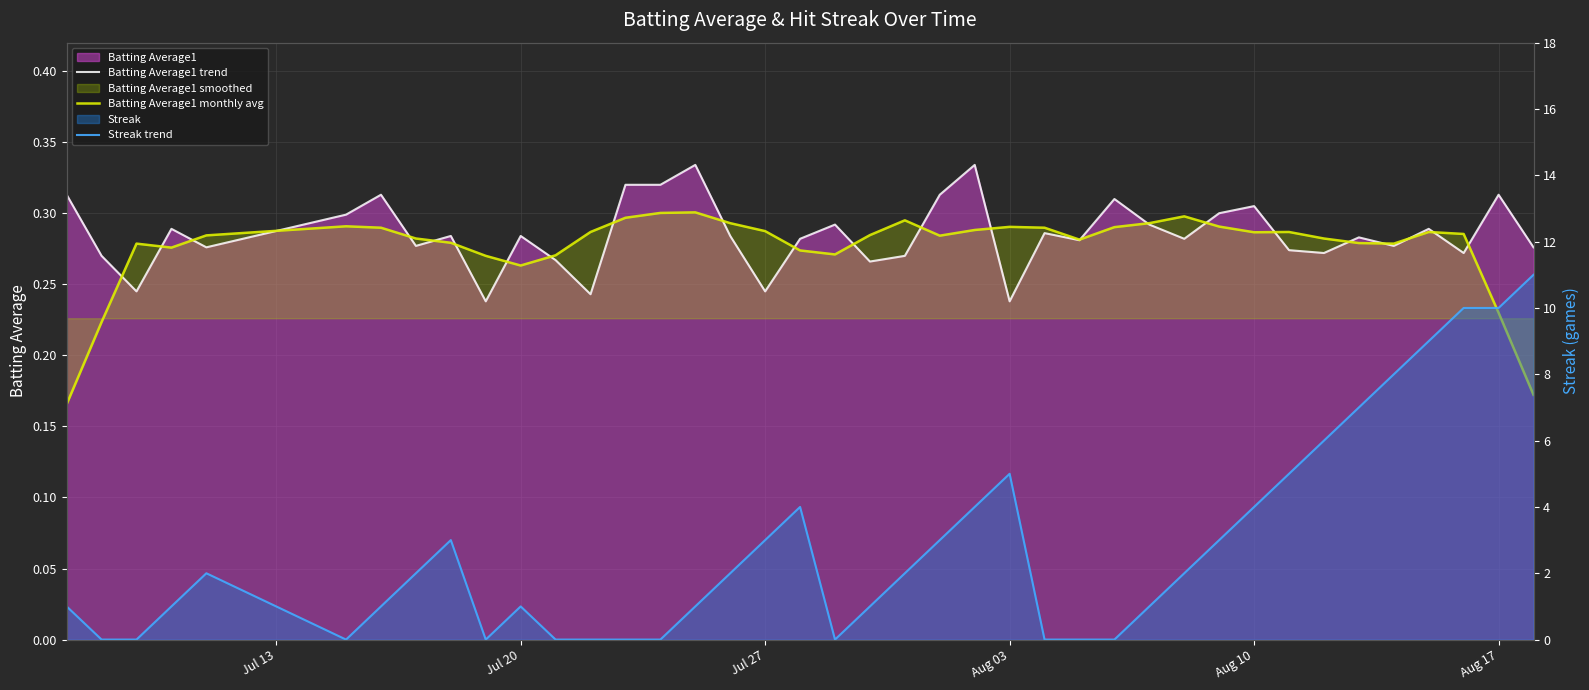

How many times do Batting Average1 trend and Streak trend cross each other?

12